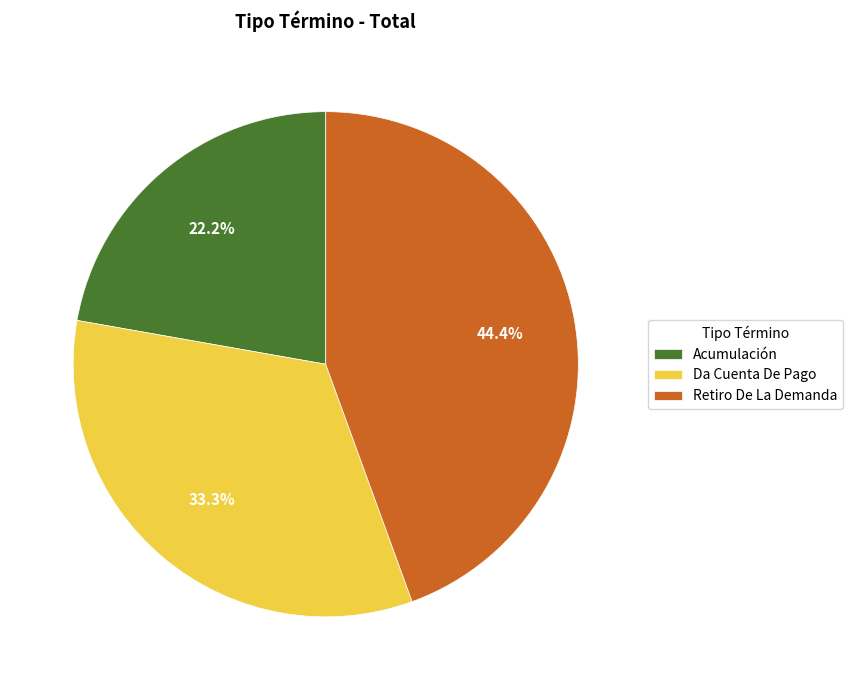

Does any single category account for the majority?

No